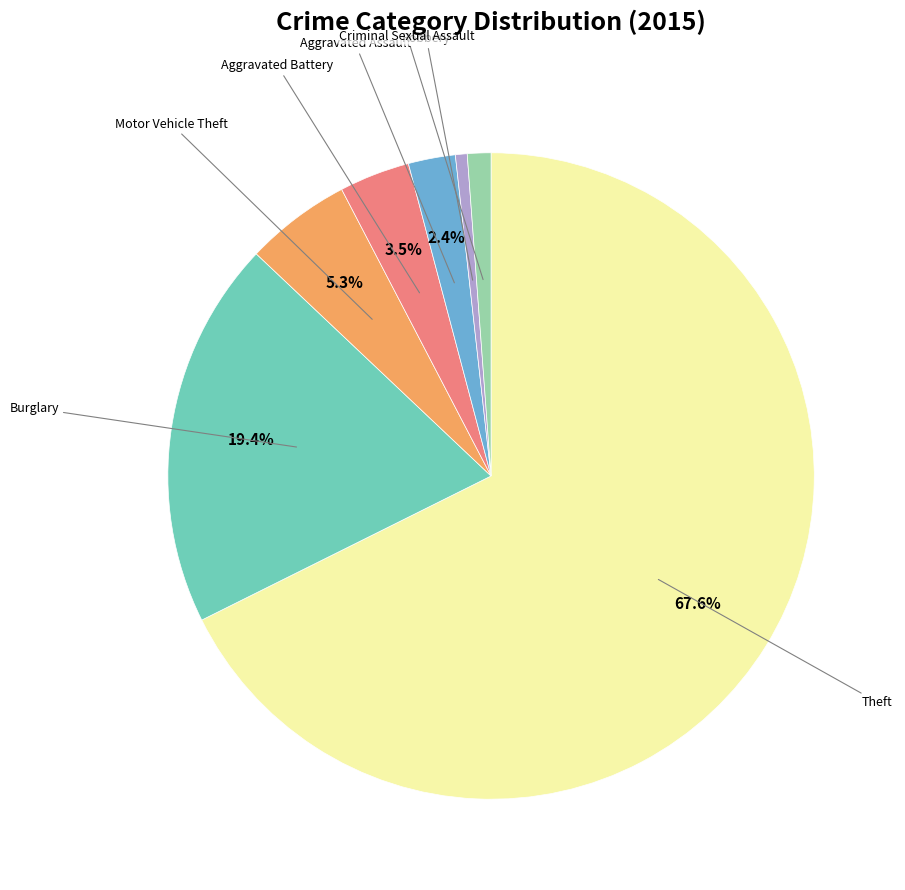

Do Burglary and Criminal Sexual Assault together represent more than half of the pie?

No